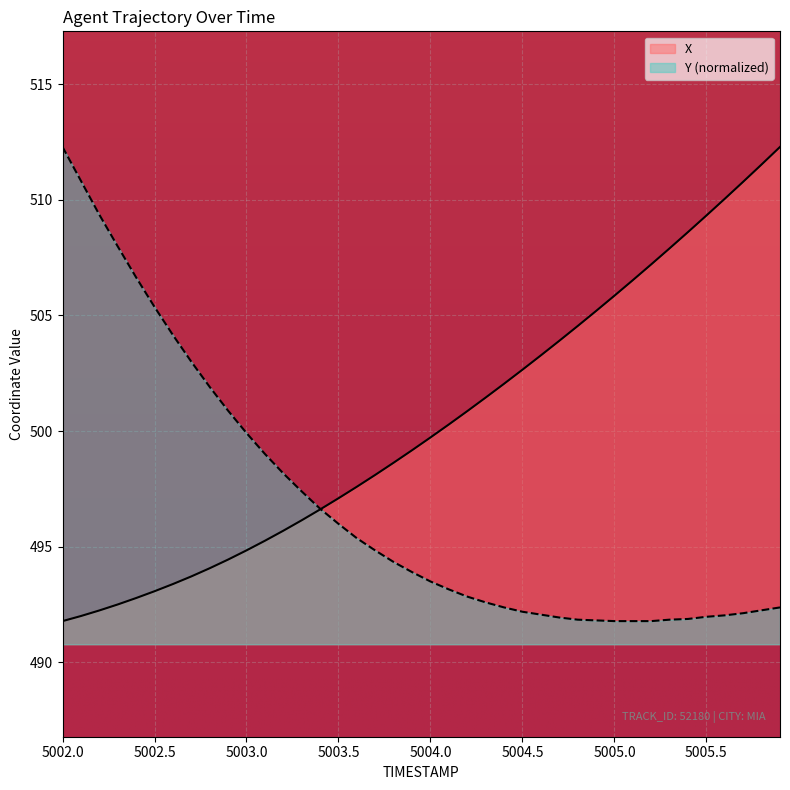

True or false: Y has more than 2 interior local peaks.

False